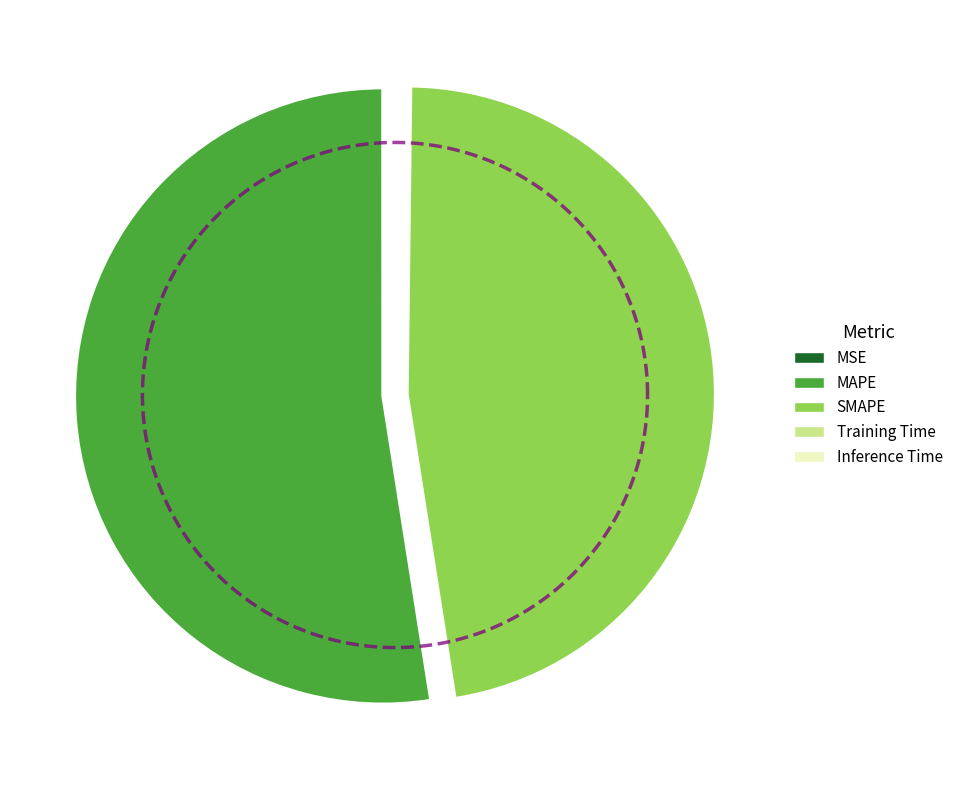

Is there any slice that represents more than half of the pie?

Yes